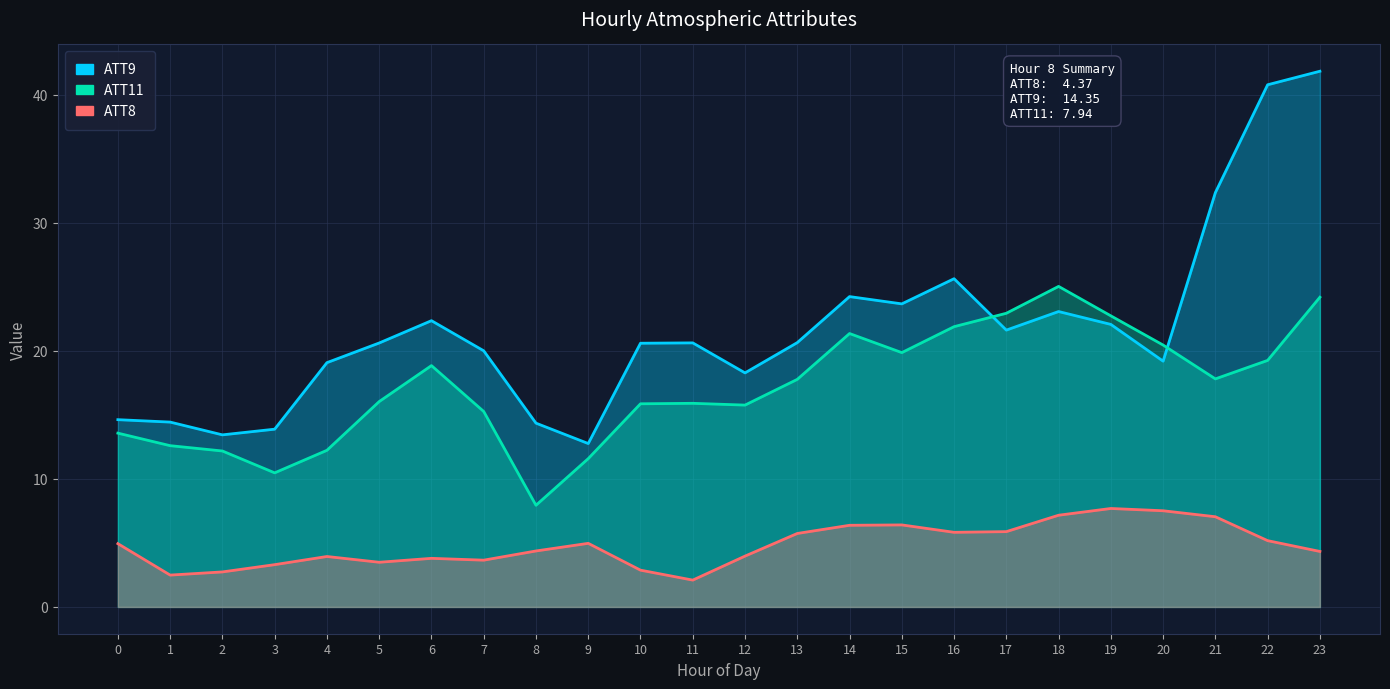

What is the difference between the maximum and minimum values in the ATT11 series?

17.1